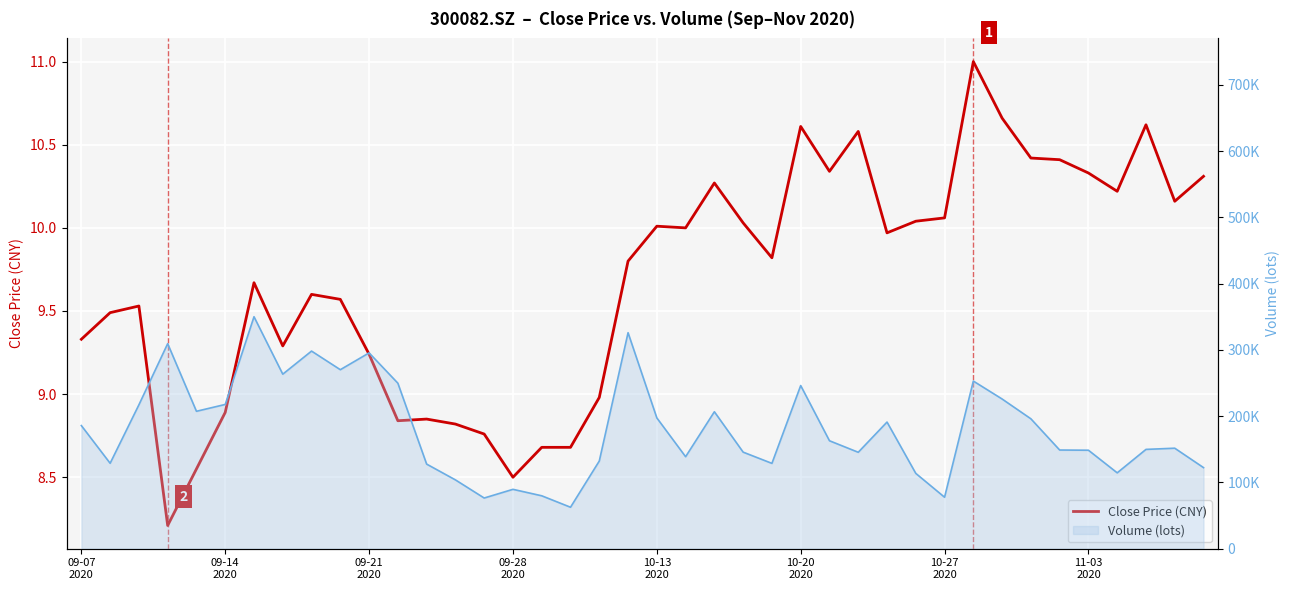

What is the smallest value displayed?

8.2